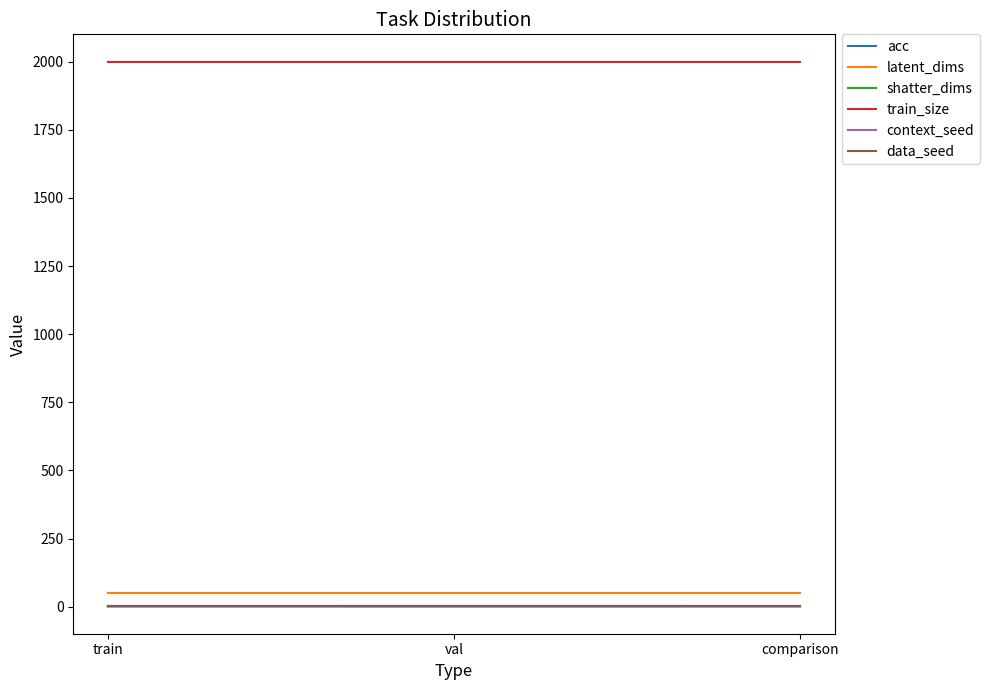

What is the spread (max minus min) of values at val?

1999.1